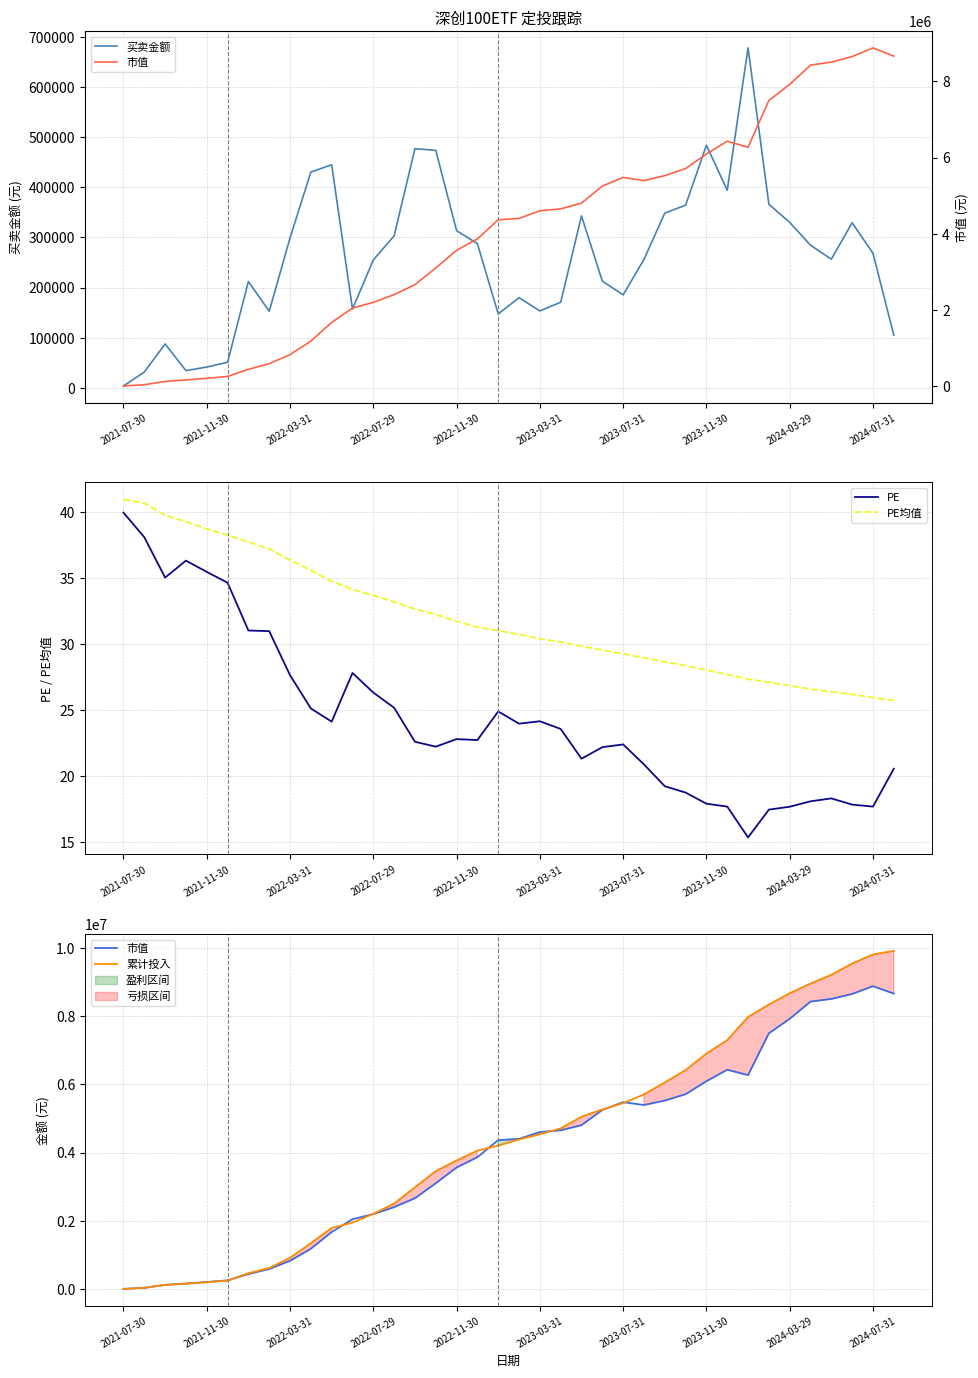

What is the minimum value for 累计投入?

3953.9